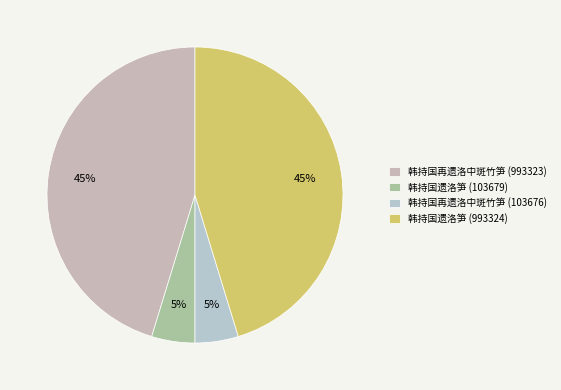

To the nearest percent, what is the combined percentage of 韩持国遗洛笋 (103679) and 韩持国遗洛笋 (993324)?

50%